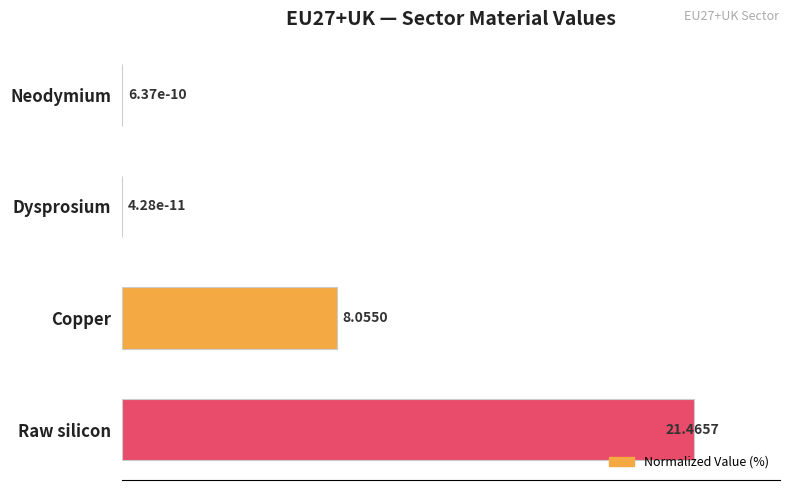

Which category has the highest value across all series?

Raw silicon